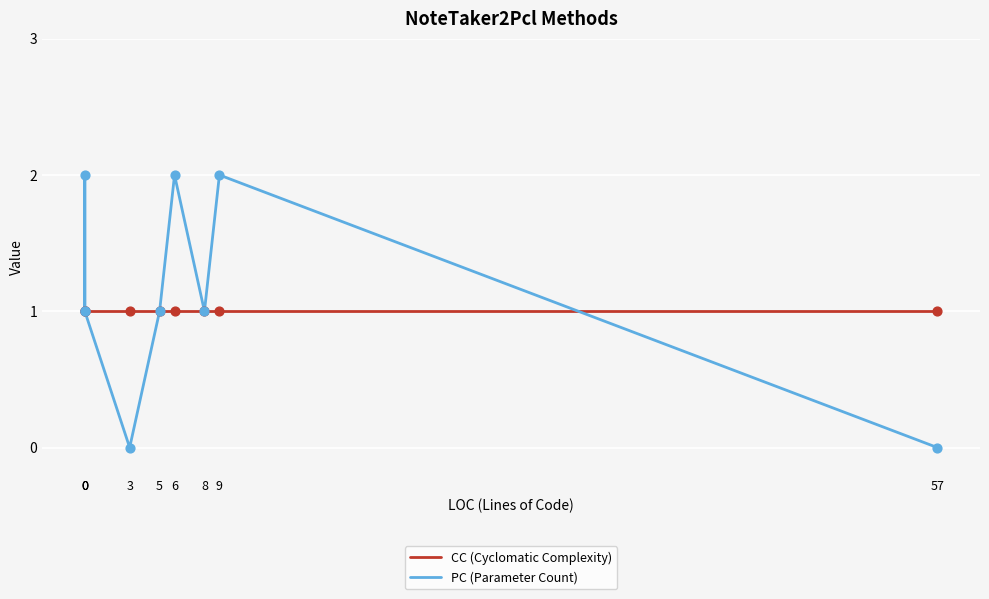

At how many categories does at least one series exceed 1?

3